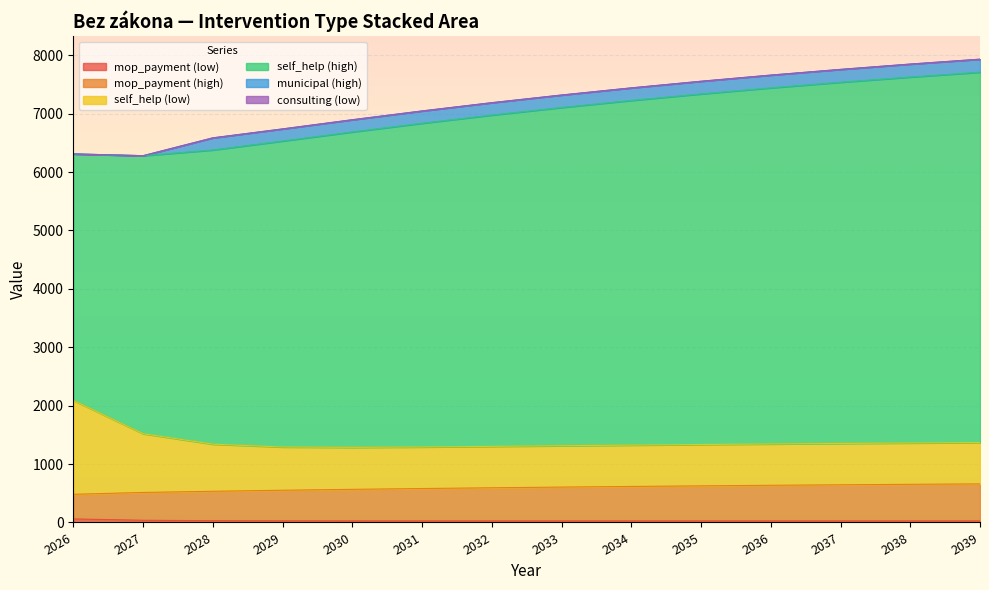

Read the mop_payment (low) value at 2031.

26.7